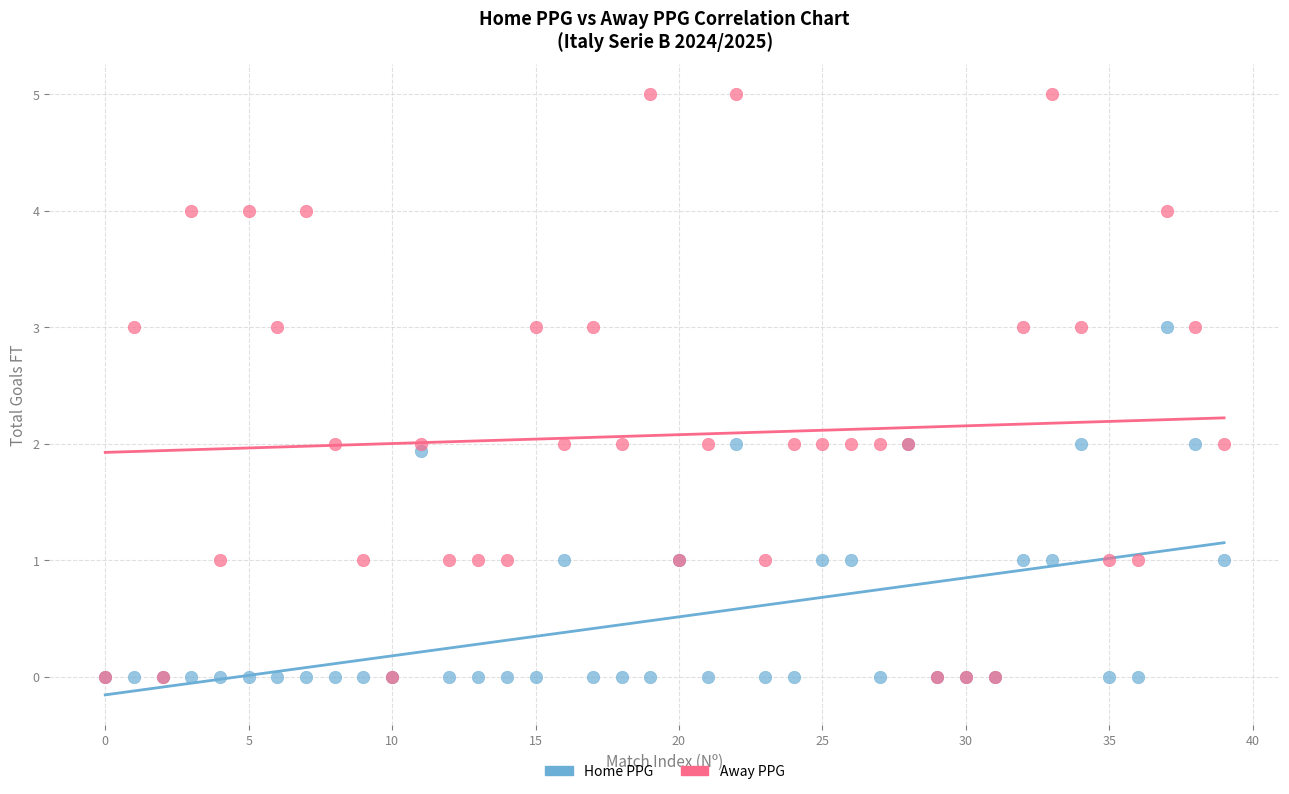

What are all the series names shown in the legend?

Home PPG, Away PPG